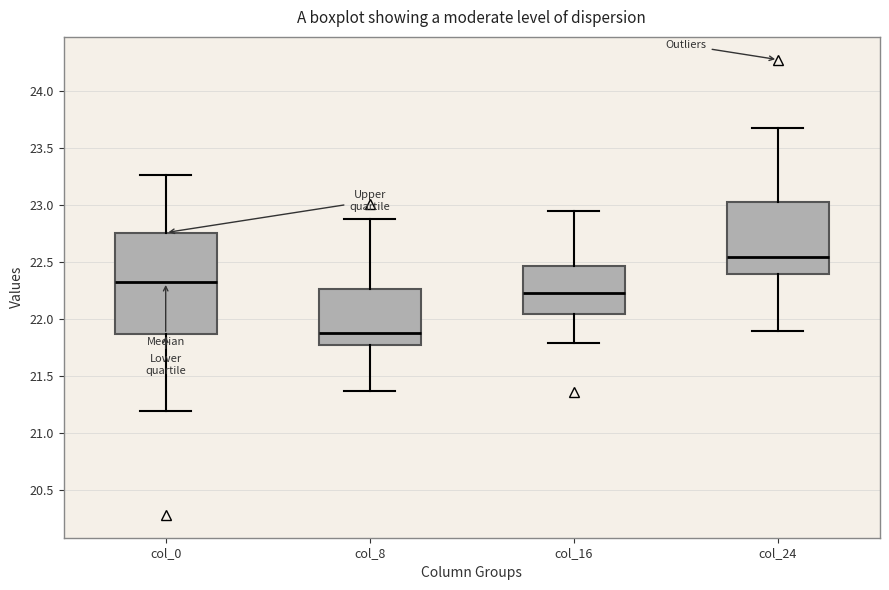

Reading left to right, read every box against the y-axis: the position of its median line, the range the box covers, and the ends of its whiskers. The values are not printed on the chart, so give them approximately, as read against the axis.

col_0: median 22.30, box 21.85 to 22.75, whiskers 21.20 to 23.25
col_8: median 21.90, box 21.75 to 22.25, whiskers 21.35 to 22.85
col_16: median 22.25, box 22.05 to 22.45, whiskers 21.80 to 22.95
col_24: median 22.55, box 22.40 to 23.05, whiskers 21.90 to 23.65